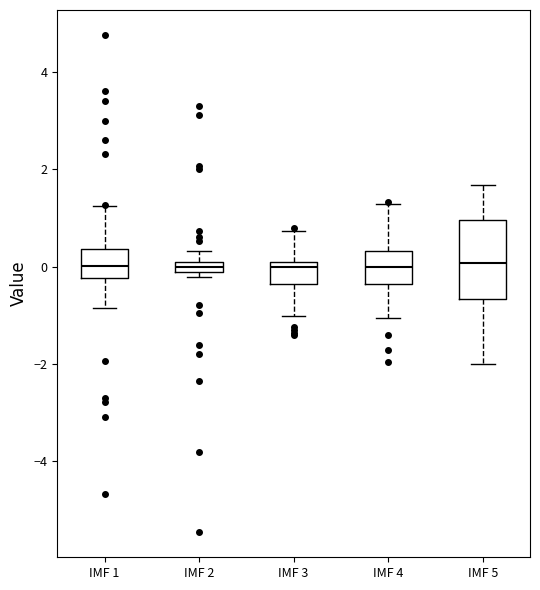

Where is the upper edge of the box for IMF 4 on the y-axis? The values are not printed on the chart, so give them approximately, as read against the axis.

0.4